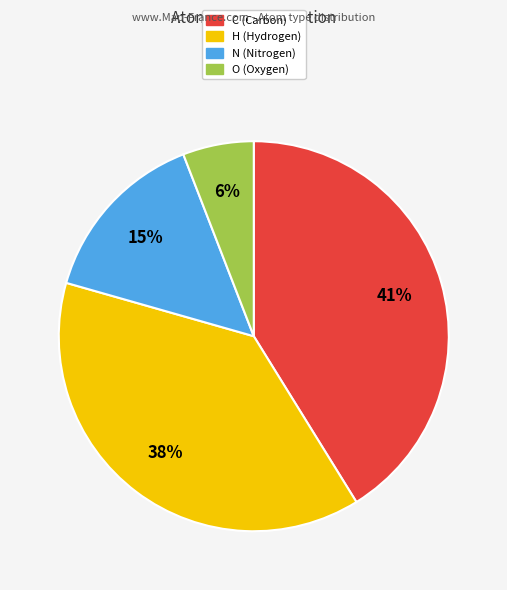

Is there a majority slice in this chart?

No